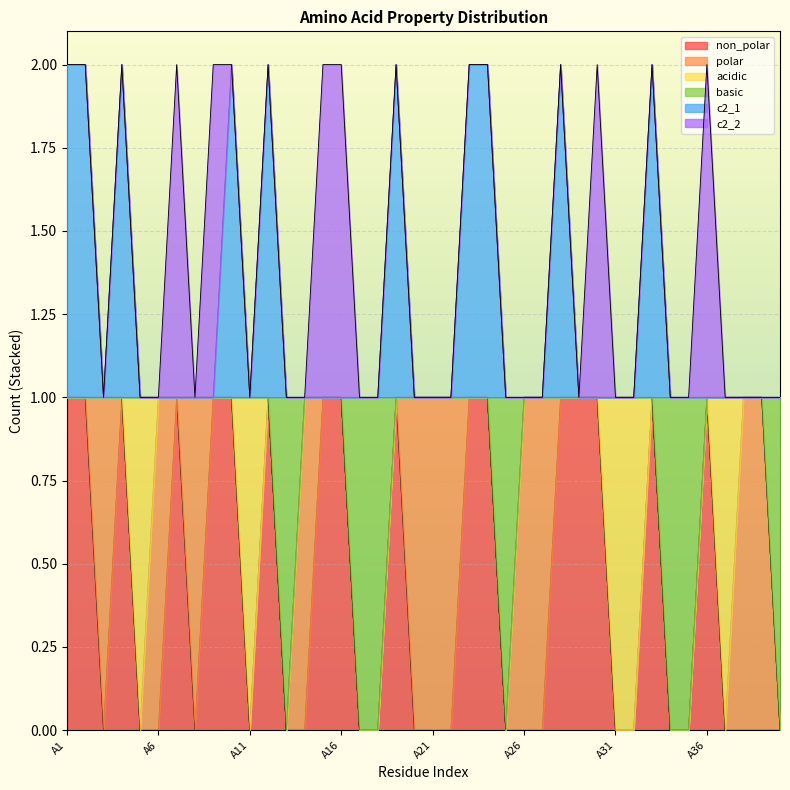

What is the value of the basic point at the 10th from the left?

1